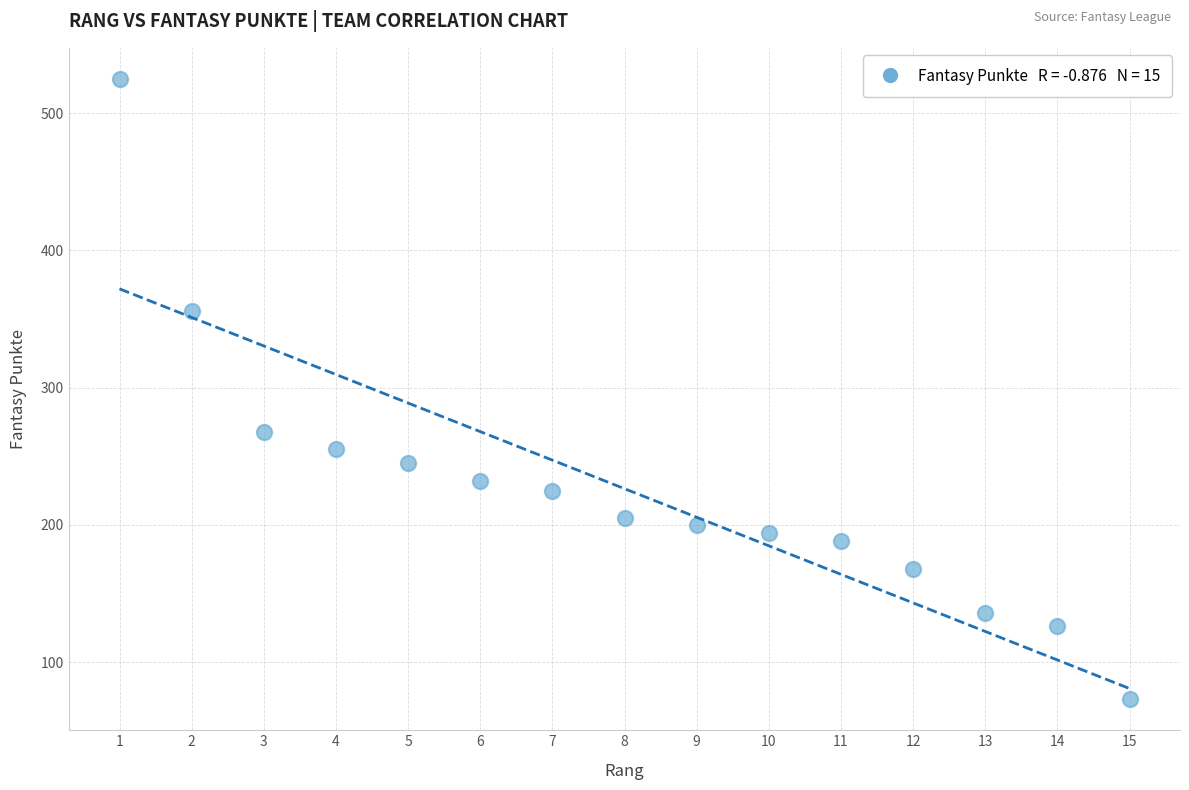

What Y value in the scatter plot is closest to 299?

268